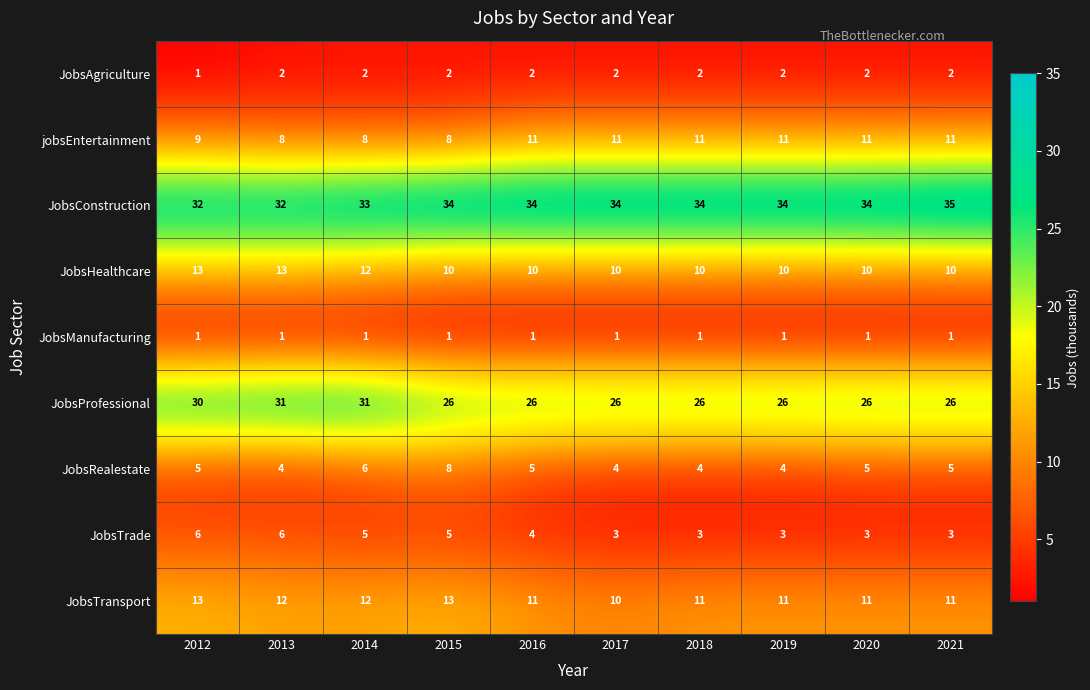

What is the difference between the JobsRealestate values at 2020 and 2015?

3